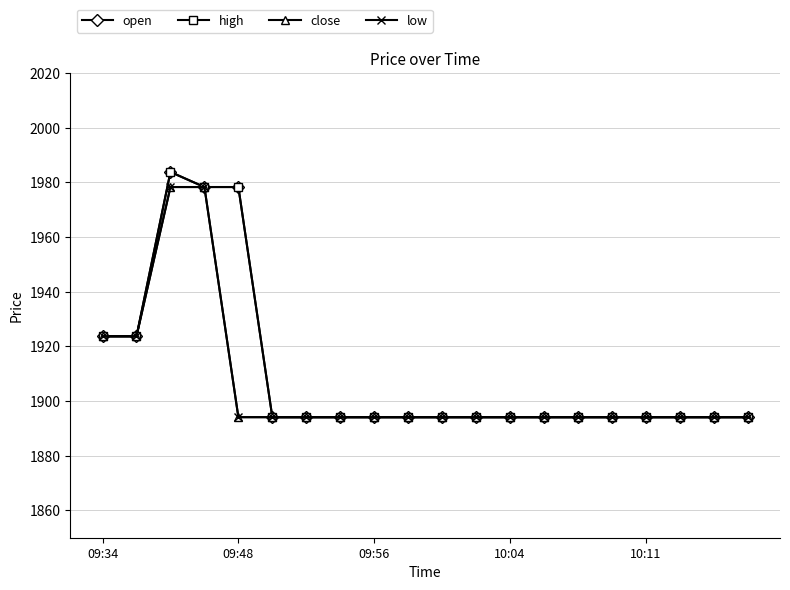

At how many categories does at least one series exceed 1964?

3